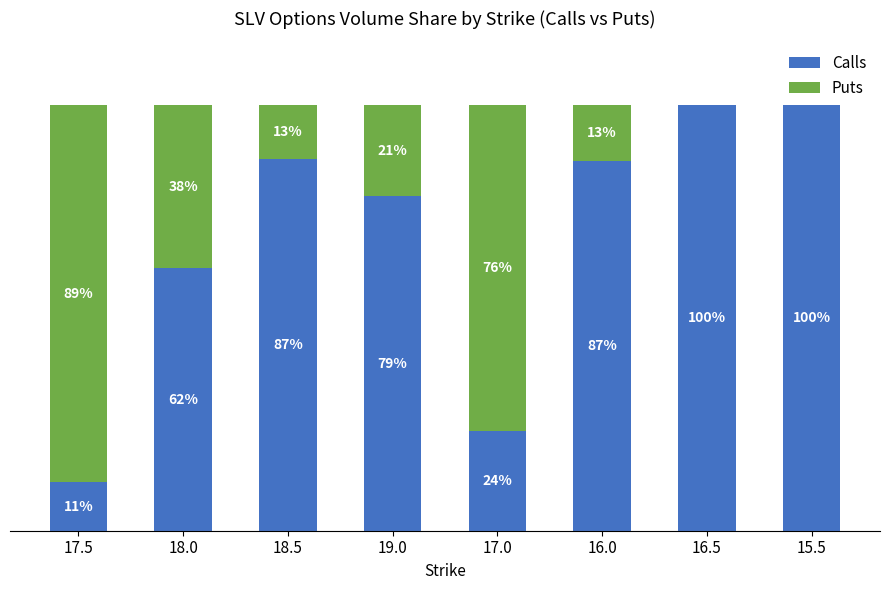

What are all the series names shown in the legend?

Calls, Puts